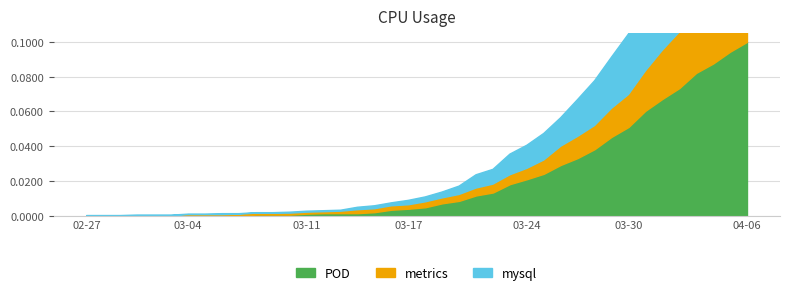

At which label does 0 reach its minimum?

2020-02-27